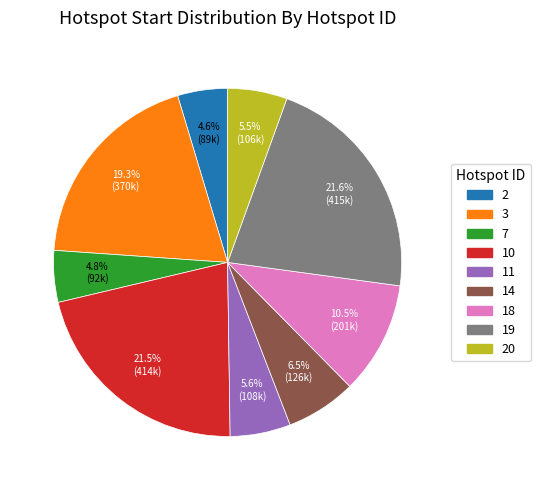

How many segments does this pie chart have?

9